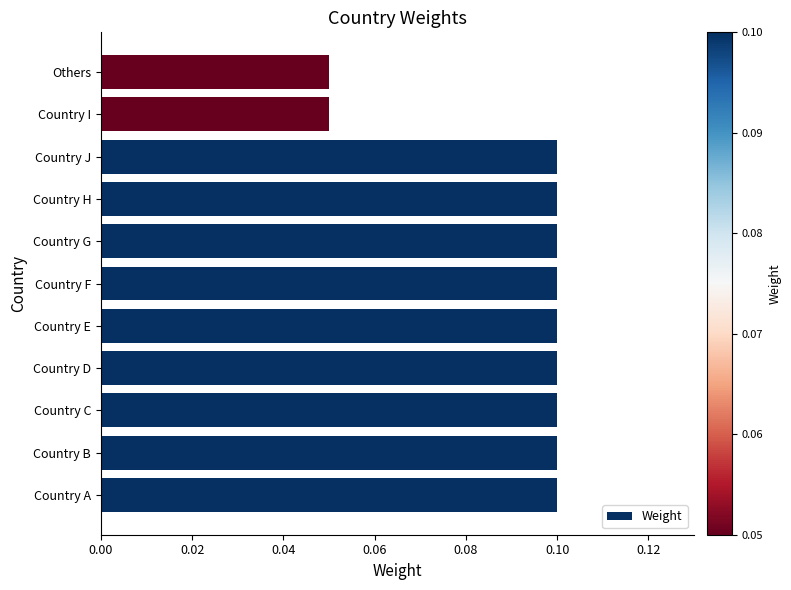

Count the values in the range 0 to 1.

11